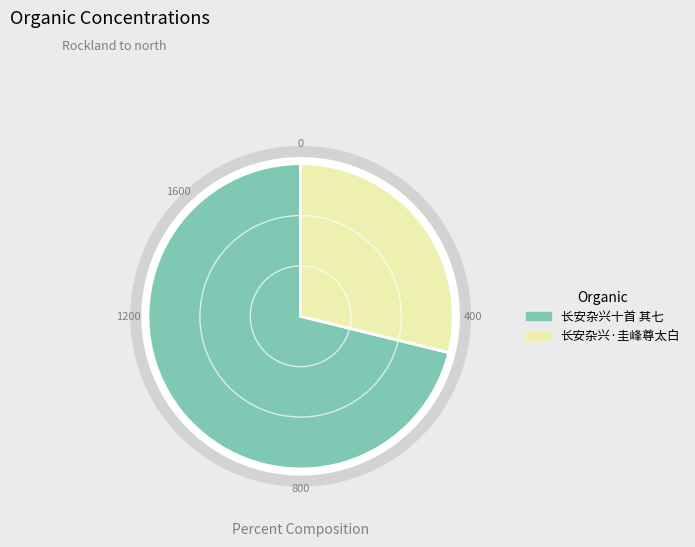

To the nearest percent, what is the combined percentage of 长安杂兴十首 其七 and 长安杂兴·圭峰尊太白?

100%